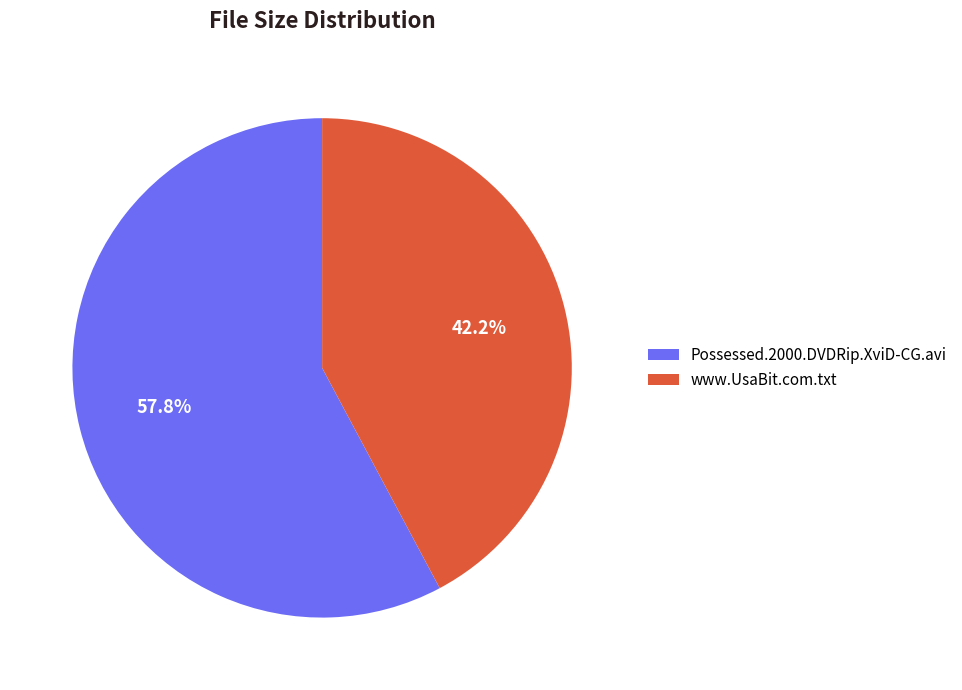

To the nearest percent, what is the difference between the Possessed.2000.DVDRip.XviD-CG.avi and www.UsaBit.com.txt slice percentages?

16%